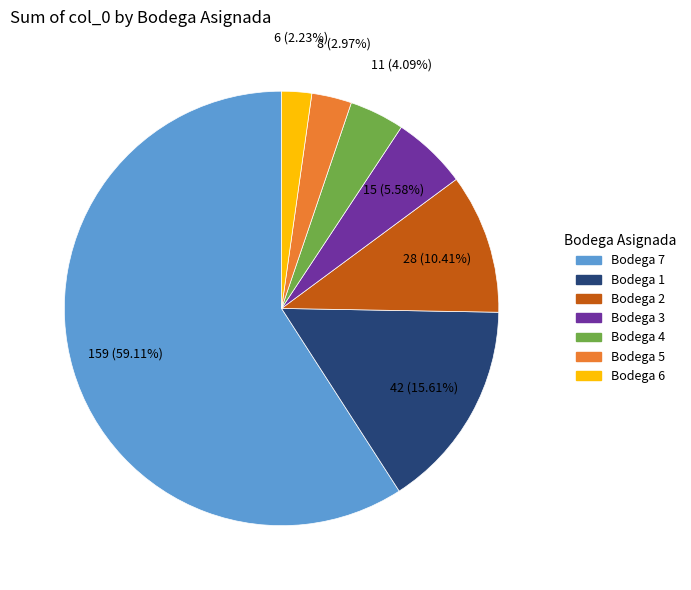

Rank the categories by value from highest to lowest.

Bodega 7, Bodega 1, Bodega 2, Bodega 3, Bodega 4, Bodega 5, Bodega 6